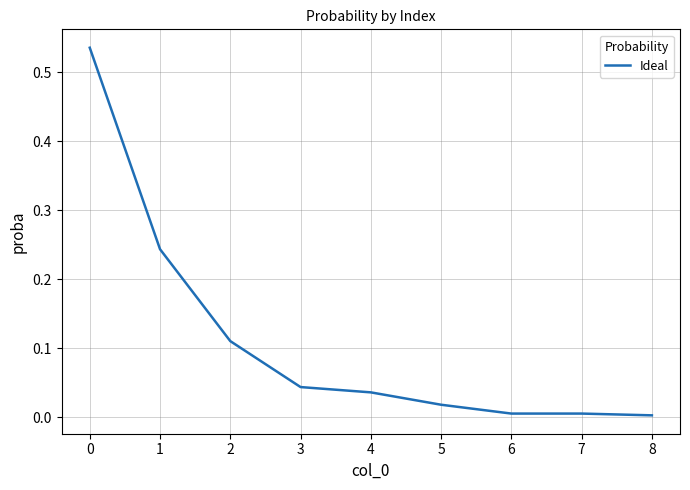

True or false: the data shows 0.0 at 6.

True